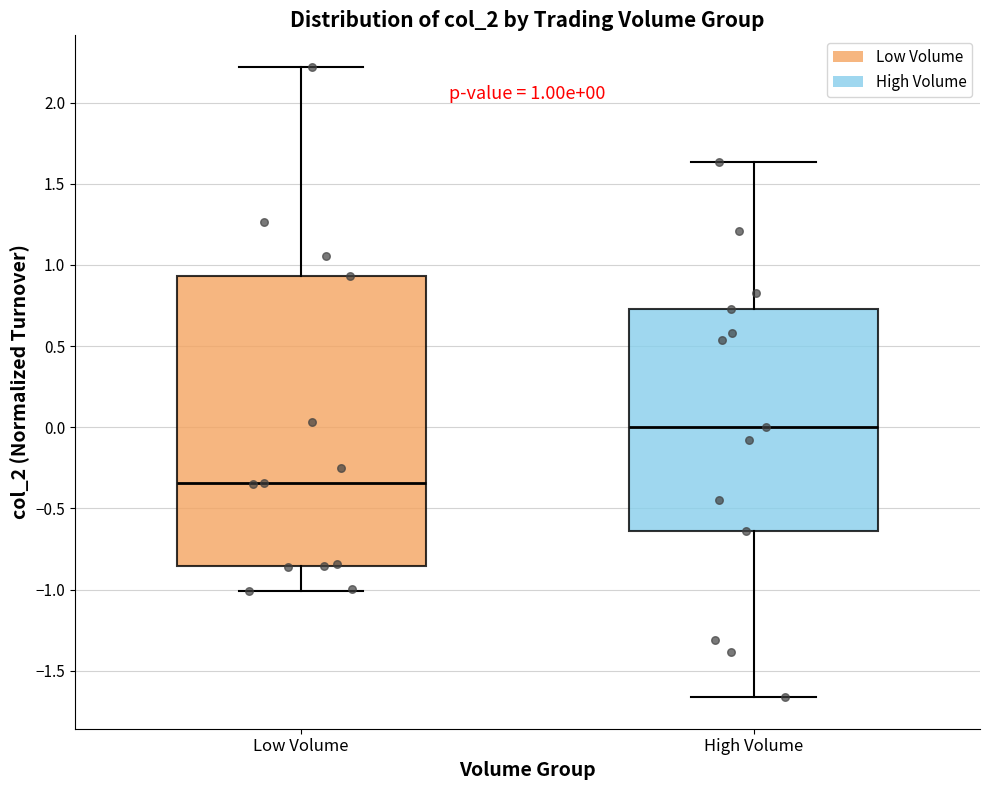

Comparing the boxes themselves (not the whiskers), which one is the tallest?

Low Volume